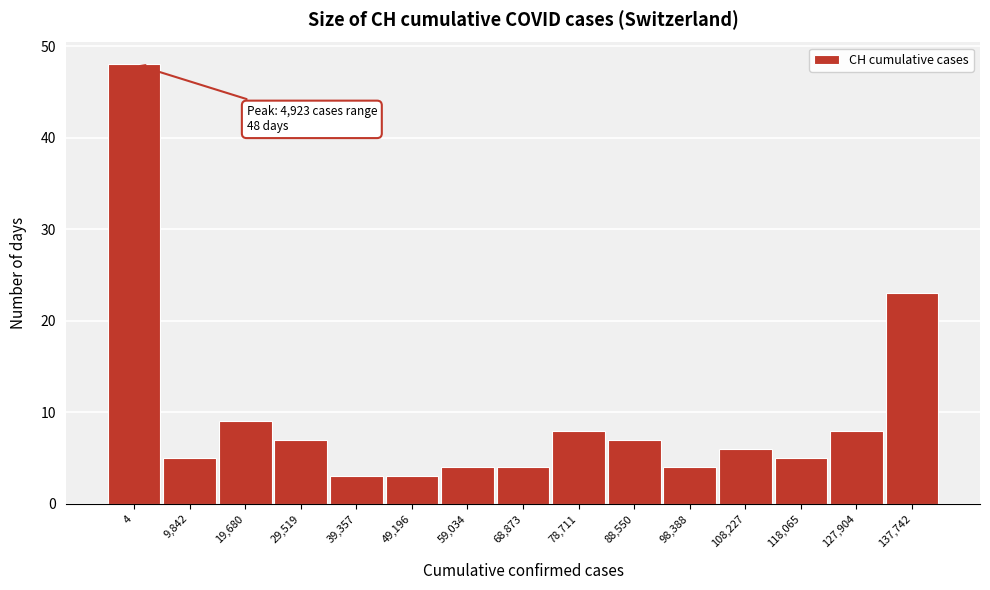

Reading left to right, transcribe all the data shown in this chart.

4=48	9,842=5	19,680=9	29,519=7	39,357=3	49,196=3	59,034=4	68,873=4	78,711=8	88,550=7	98,388=4	108,227=6	118,065=5	127,904=8	137,742=23